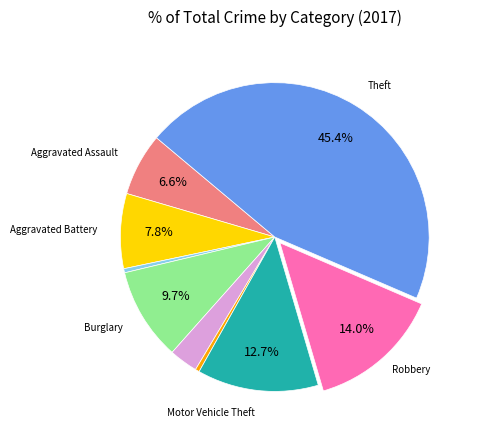

Does any single category account for the majority?

No